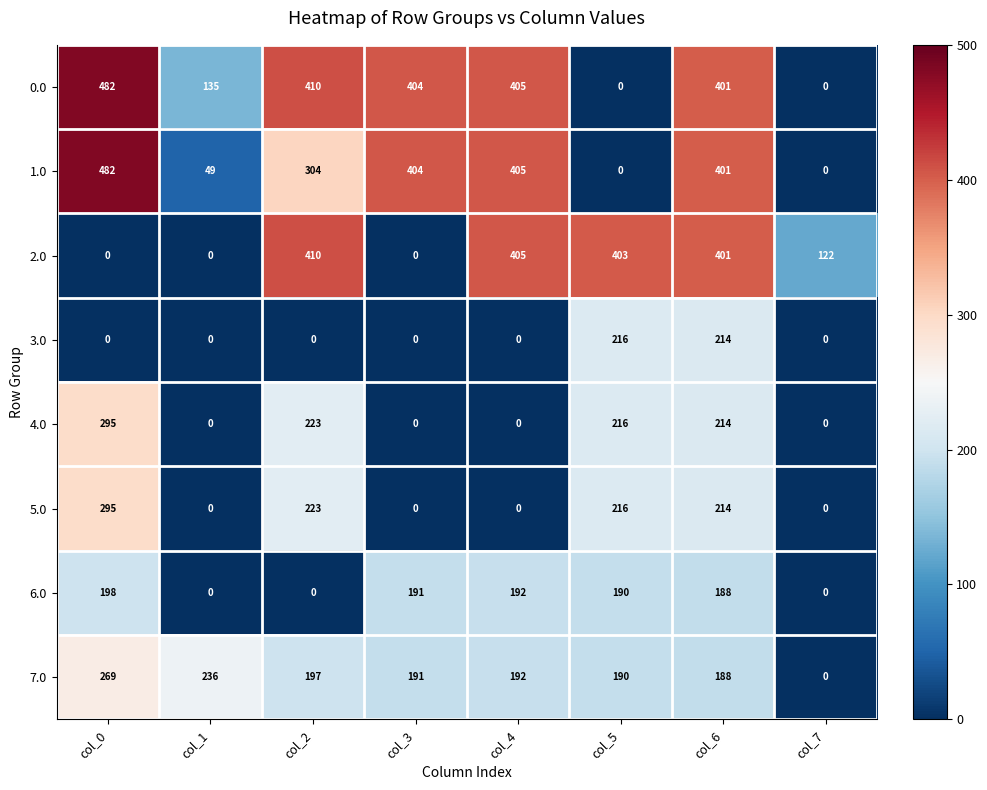

What is the spread (max minus min) of values at col_4?

405